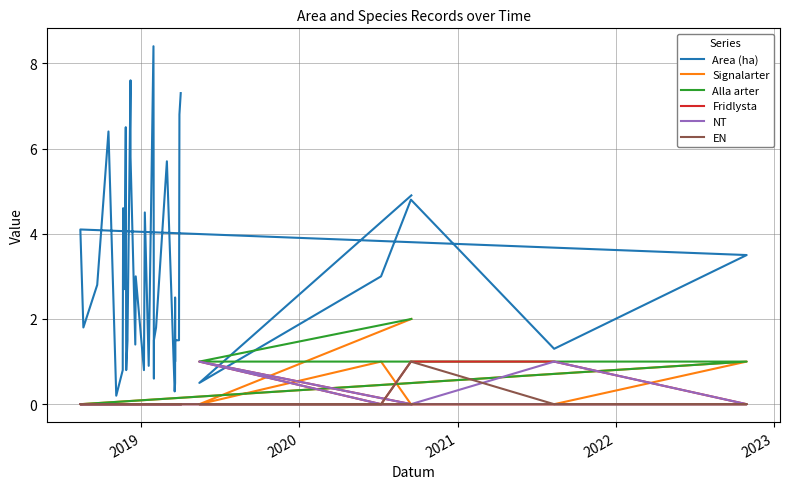

How many interior local peaks does the Area (ha) series have?

11